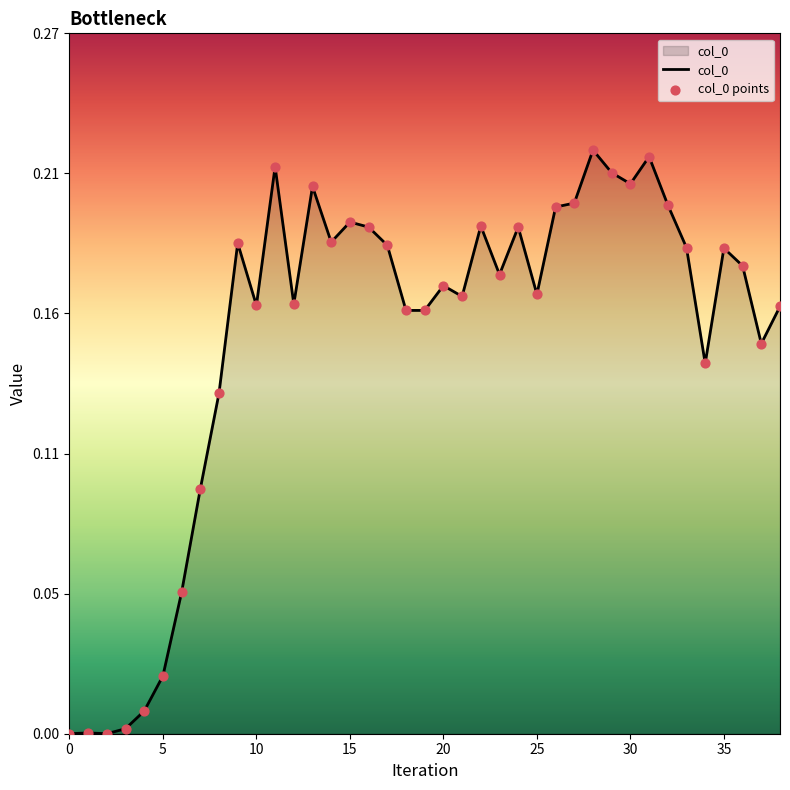

Is this an area chart (filled region under the line)?

Yes